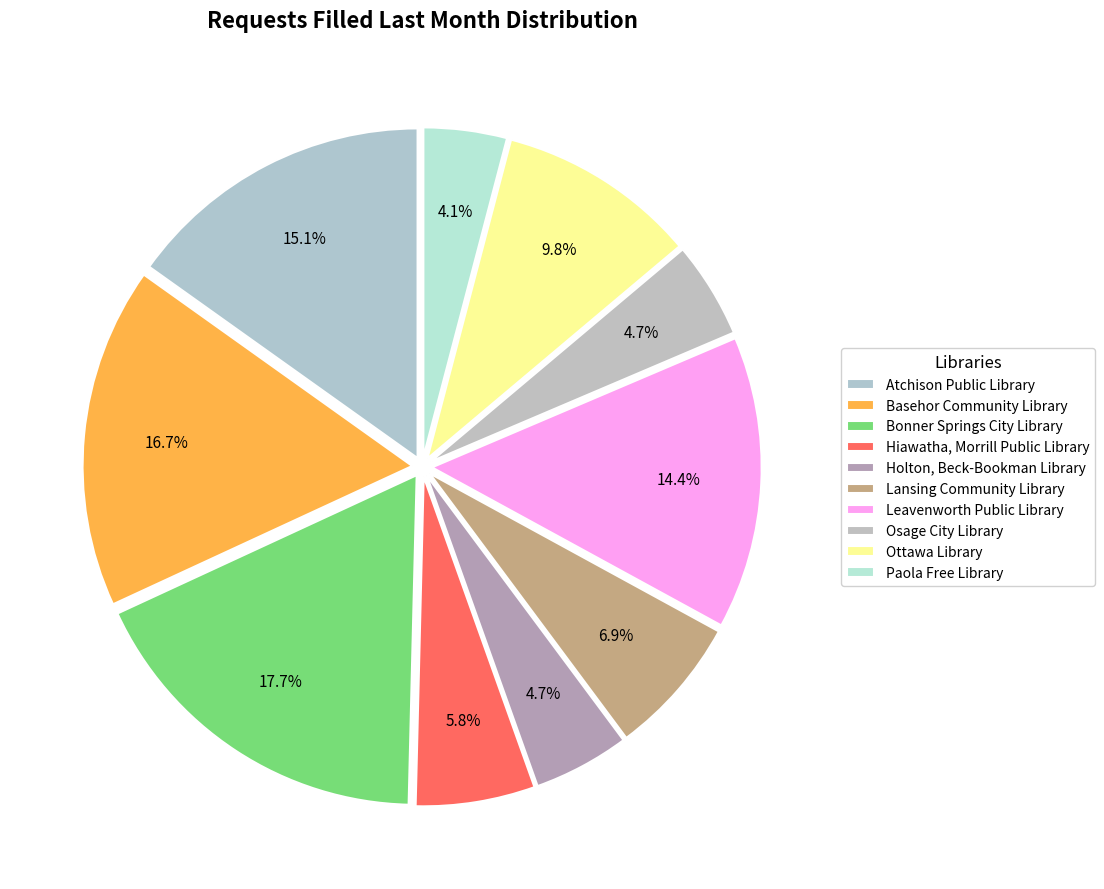

What is the total percentage of Atchison Public Library and Ottawa Library?

24.9%